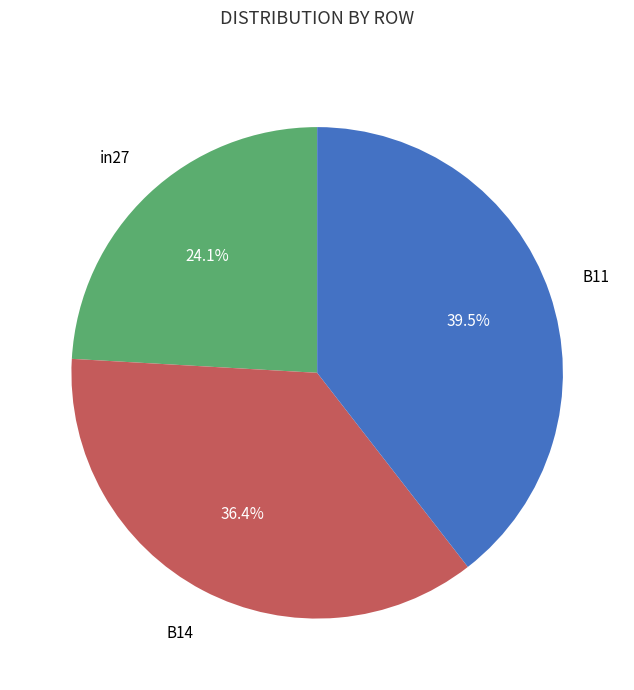

Does any single category account for the majority?

No